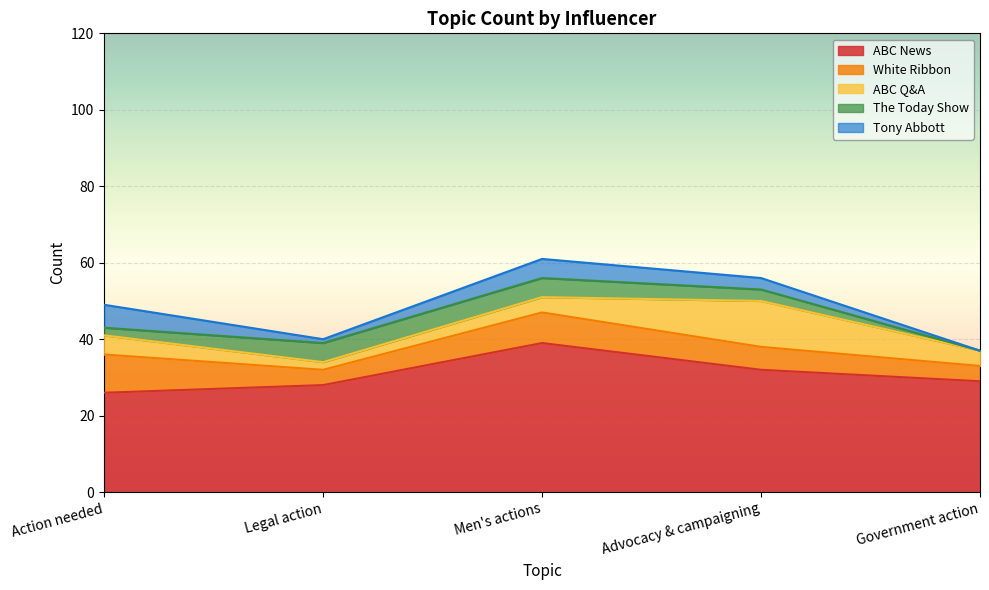

Which has a higher value, Action needed or Advocacy & campaigning?

Advocacy & campaigning